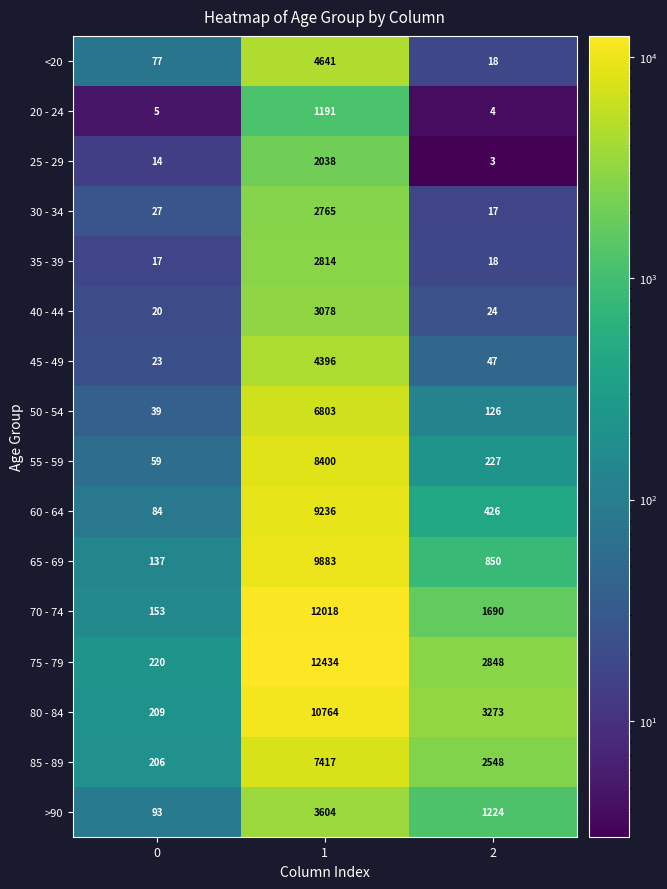

What is the total value across all series at 1?

101482